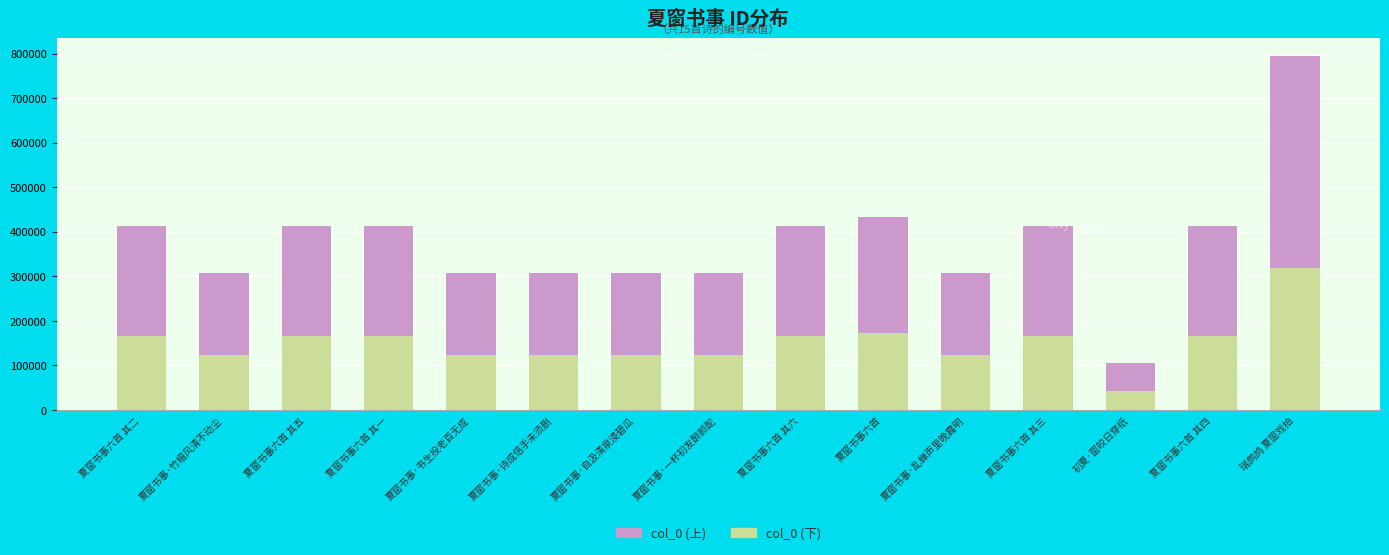

Is it true that col_0 (下) equals 165100.4 at 夏窗书事六首 其六?

True